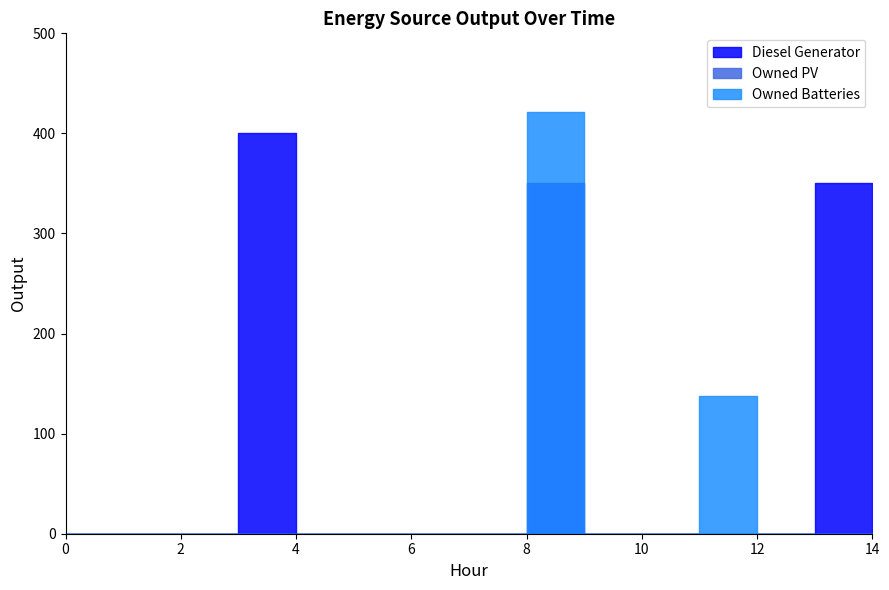

Does the chart have visible grid lines?

No